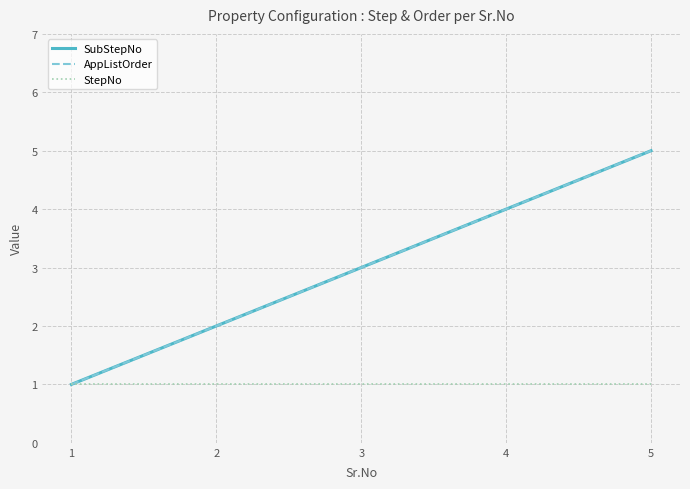

How many AppListOrder values are between 2 and 4?

3